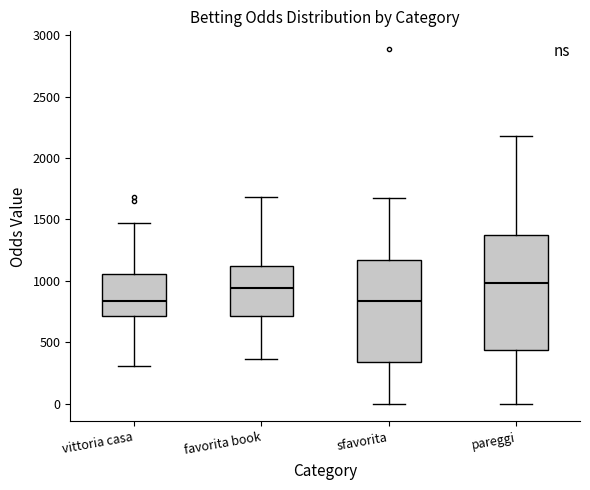

Comparing the boxes themselves (not the whiskers), which one is the tallest?

pareggi